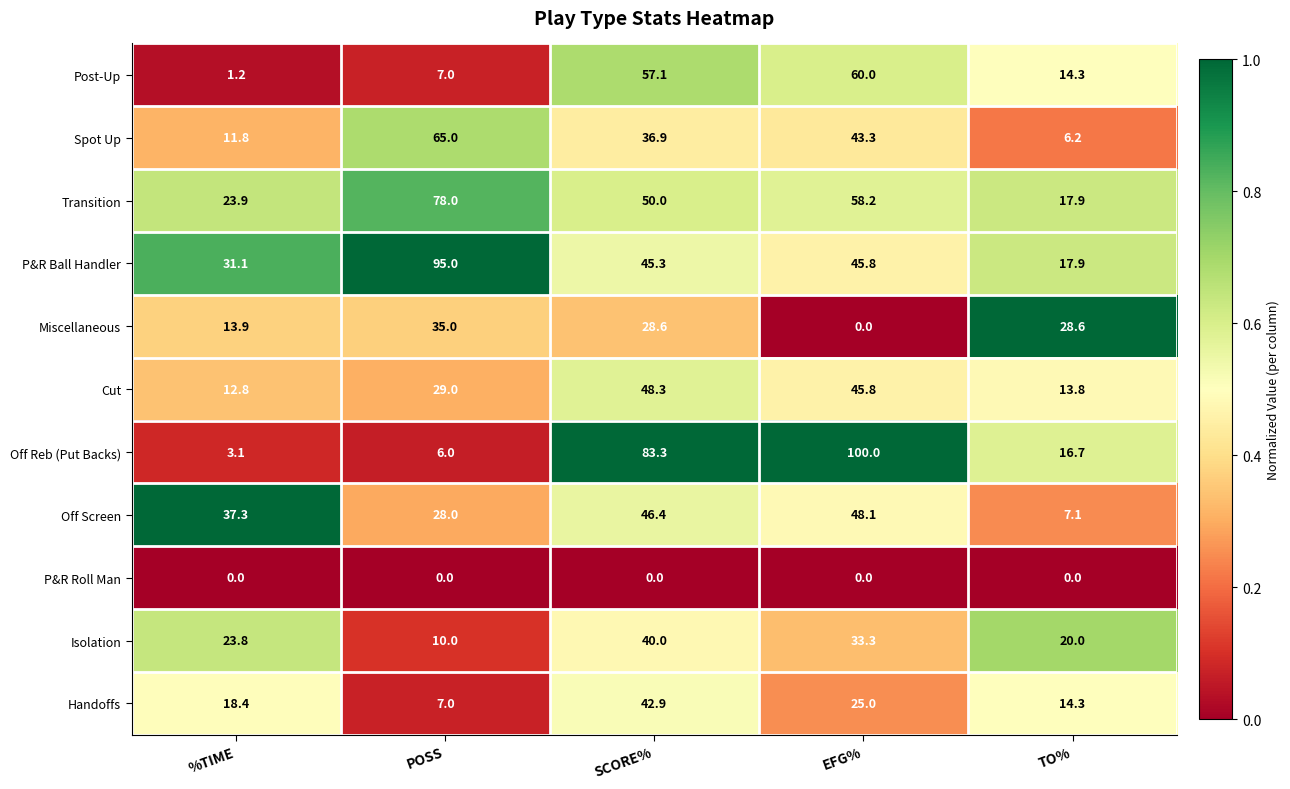

Which series changed the most between %TIME and POSS?

P&R Ball Handler